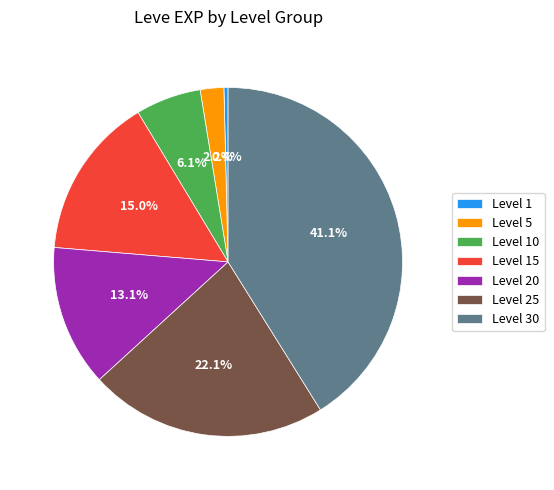

To the nearest percent, what percentage of the pie is Level 30?

41%